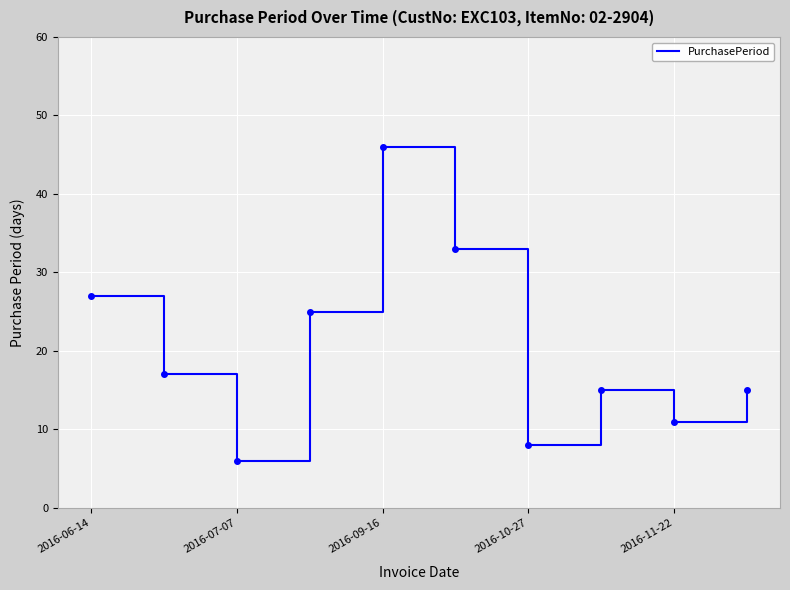

True or false: there are more than 2 points higher than both neighbors.

False